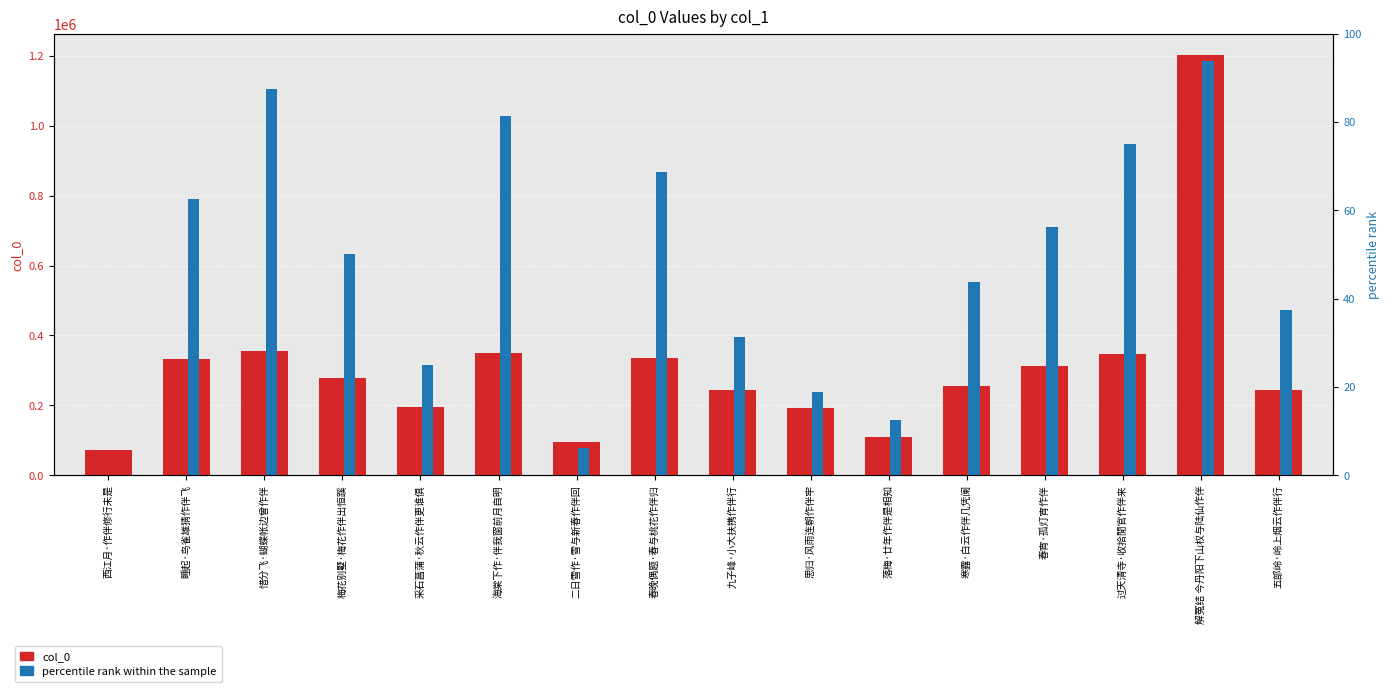

Reading right to left, what are all the values shown in this chart?

col_0: 五部岭·岭上烟云作伴行=242686.0	解冤结 今丹阳下山权与陆仙作伴=1203587.0	过天清寺·收拾閒官作伴来=347443.0	春宵·孤灯宵作伴=313926.0	寒露·白云作伴几凭阑=253981.0	落梅·廿年作伴是相知=109220.0	思归·风雨连朝作伴牢=191531.0	九子峰·小大扶携作伴行=242554.0	春晚偶题·春与桃花作伴归=336606.0	二日雪作·雪与新春作伴回=94473.0	海棠下作·伴我窗前月自明=350066.0	采石菖蒲·秋云作伴更谁俱=194944.0	梅花别墅·梅花作伴出恒蹊=278653.0	惜分飞·蝴蝶帐边曾作伴=356272.0	睡起·鸟雀雄猜作伴飞=333964.0	西江月·作伴修行未是=71660.0
percentile rank within the sample: 五部岭·岭上烟云作伴行=37.5	解冤结 今丹阳下山权与陆仙作伴=93.8	过天清寺·收拾閒官作伴来=75.0	春宵·孤灯宵作伴=56.2	寒露·白云作伴几凭阑=43.8	落梅·廿年作伴是相知=12.5	思归·风雨连朝作伴牢=18.8	九子峰·小大扶携作伴行=31.2	春晚偶题·春与桃花作伴归=68.8	二日雪作·雪与新春作伴回=6.2	海棠下作·伴我窗前月自明=81.2	采石菖蒲·秋云作伴更谁俱=25.0	梅花别墅·梅花作伴出恒蹊=50.0	惜分飞·蝴蝶帐边曾作伴=87.5	睡起·鸟雀雄猜作伴飞=62.5	西江月·作伴修行未是=0.0